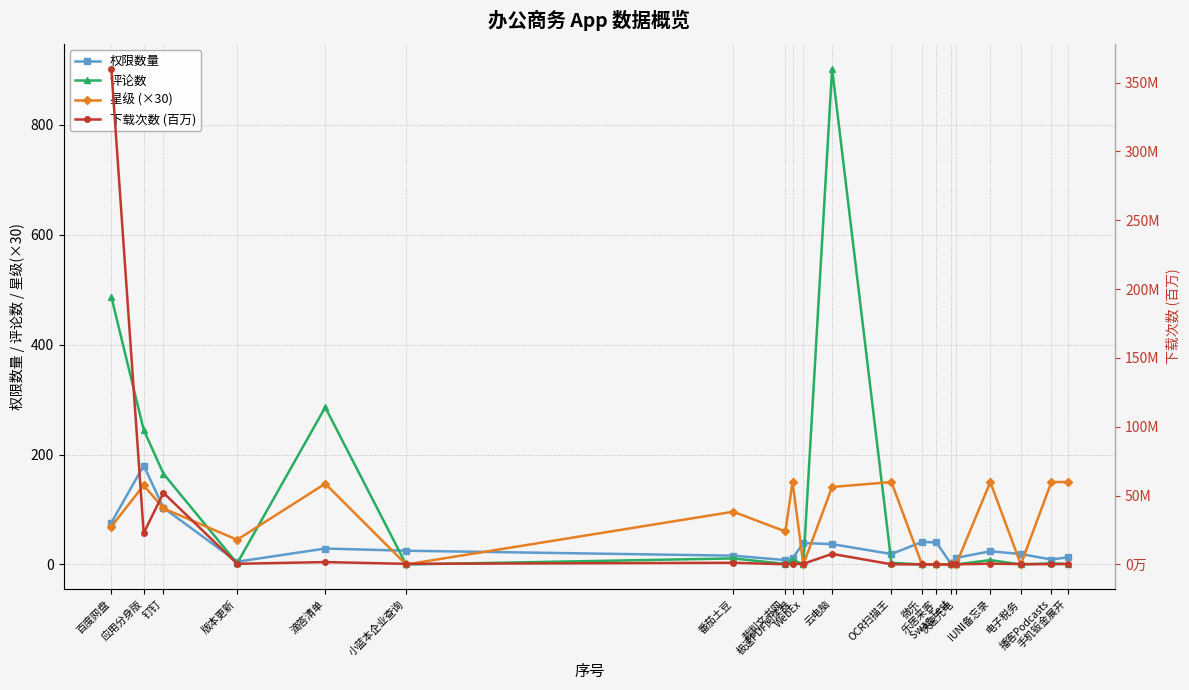

In 下载次数 (百万), how many points are higher than both neighbors (excluding endpoints)?

5